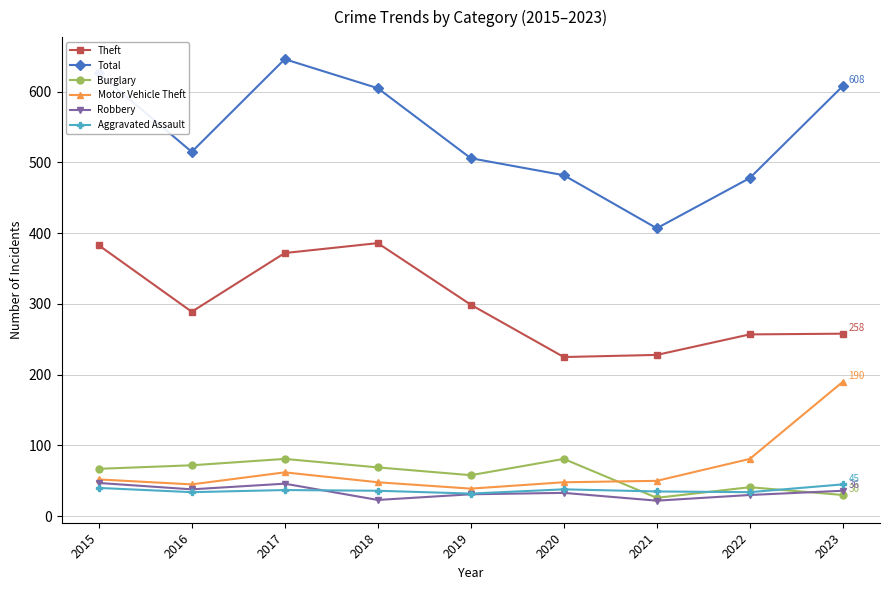

Is the value of Theft at 2020 greater than the value of Motor Vehicle Theft at 2023?

Yes